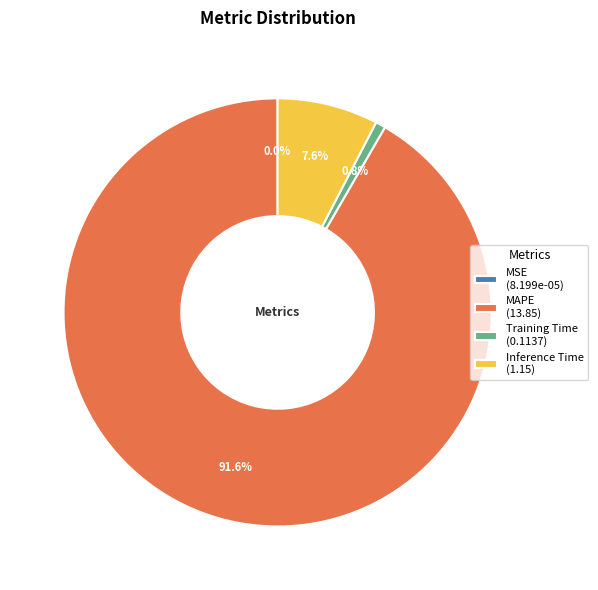

To the nearest percent, what is the average slice percentage?

25%